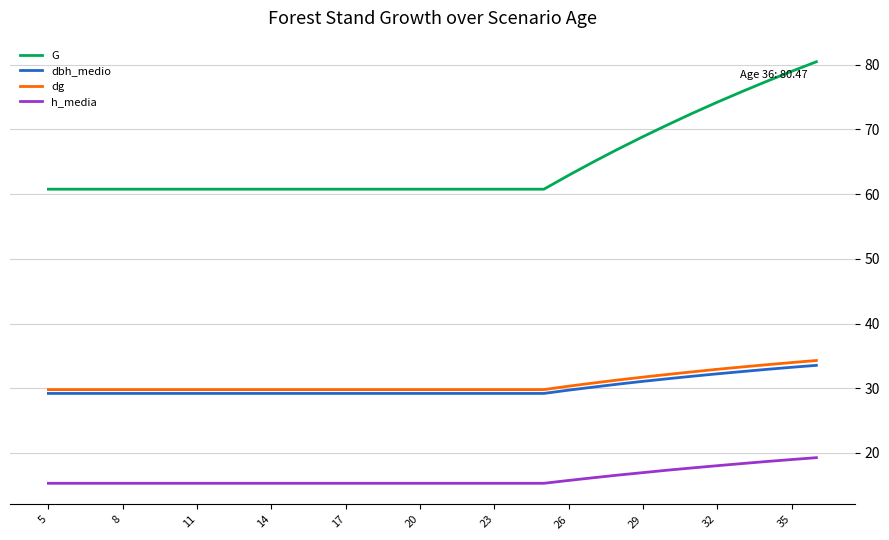

What is the lowest value of the h_media series?

15.3